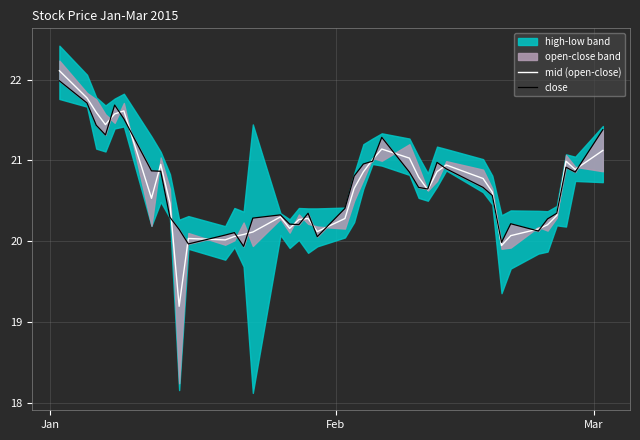

What is the maximum value for mid (open-close)?

22.1